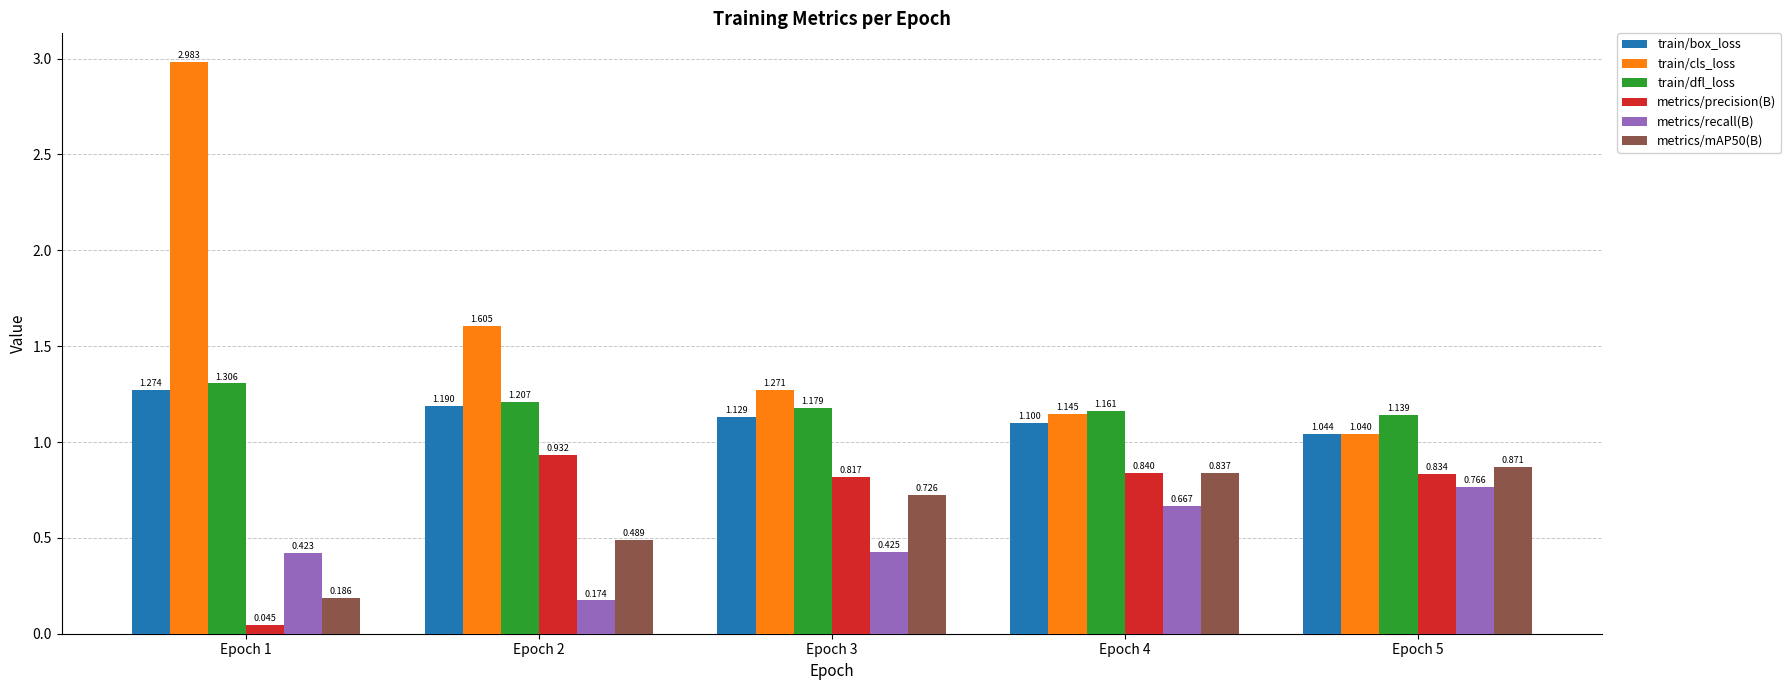

Does the chart contain stacked bars?

No